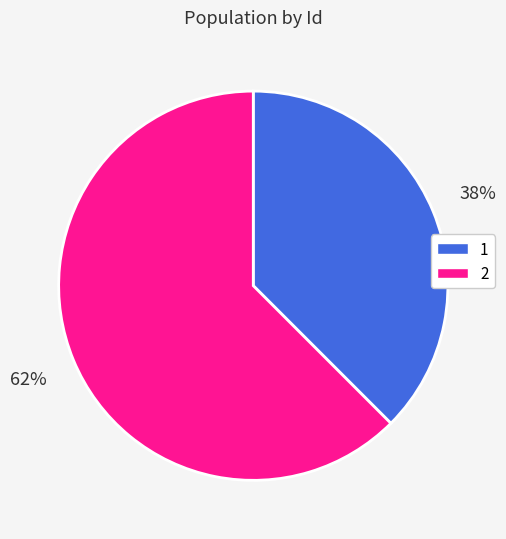

Rank the categories by value from lowest to highest.

1, 2